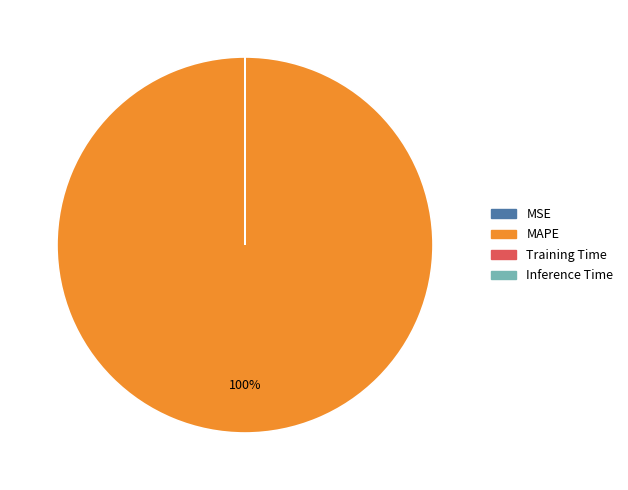

What is the largest slice in the pie chart?

MAPE